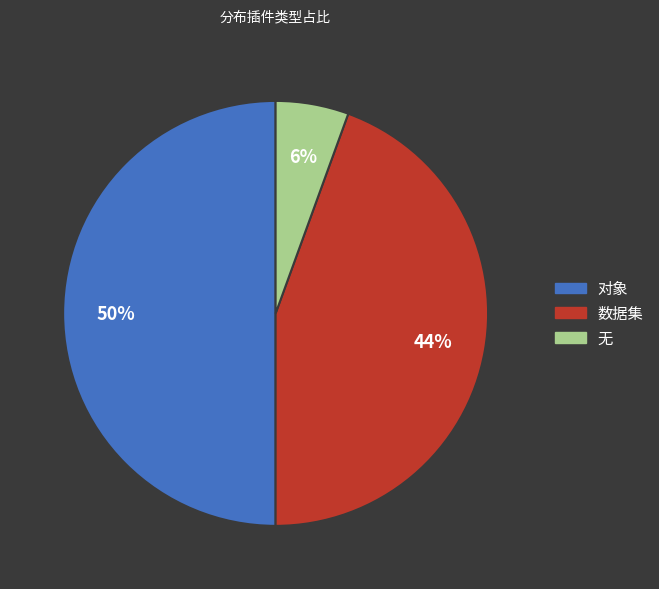

How many slices are in this pie chart?

3